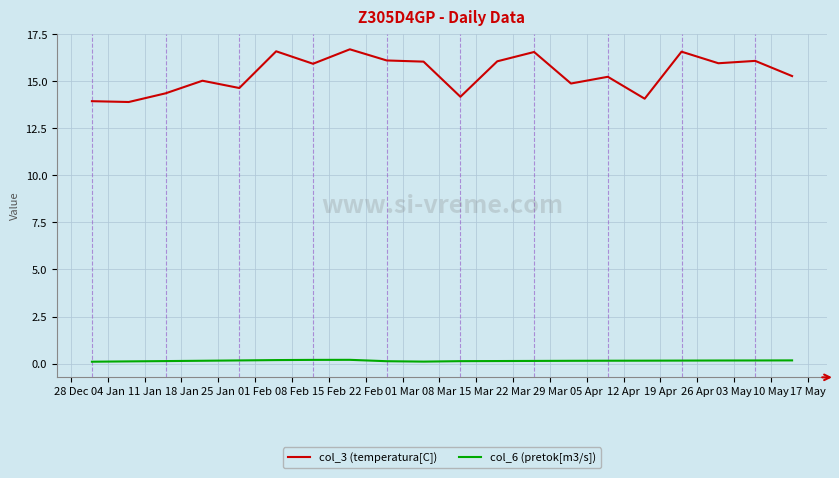

True or false: col_3 (temperatura[C]) and col_6 (pretok[m3/s]) cross at least once.

False